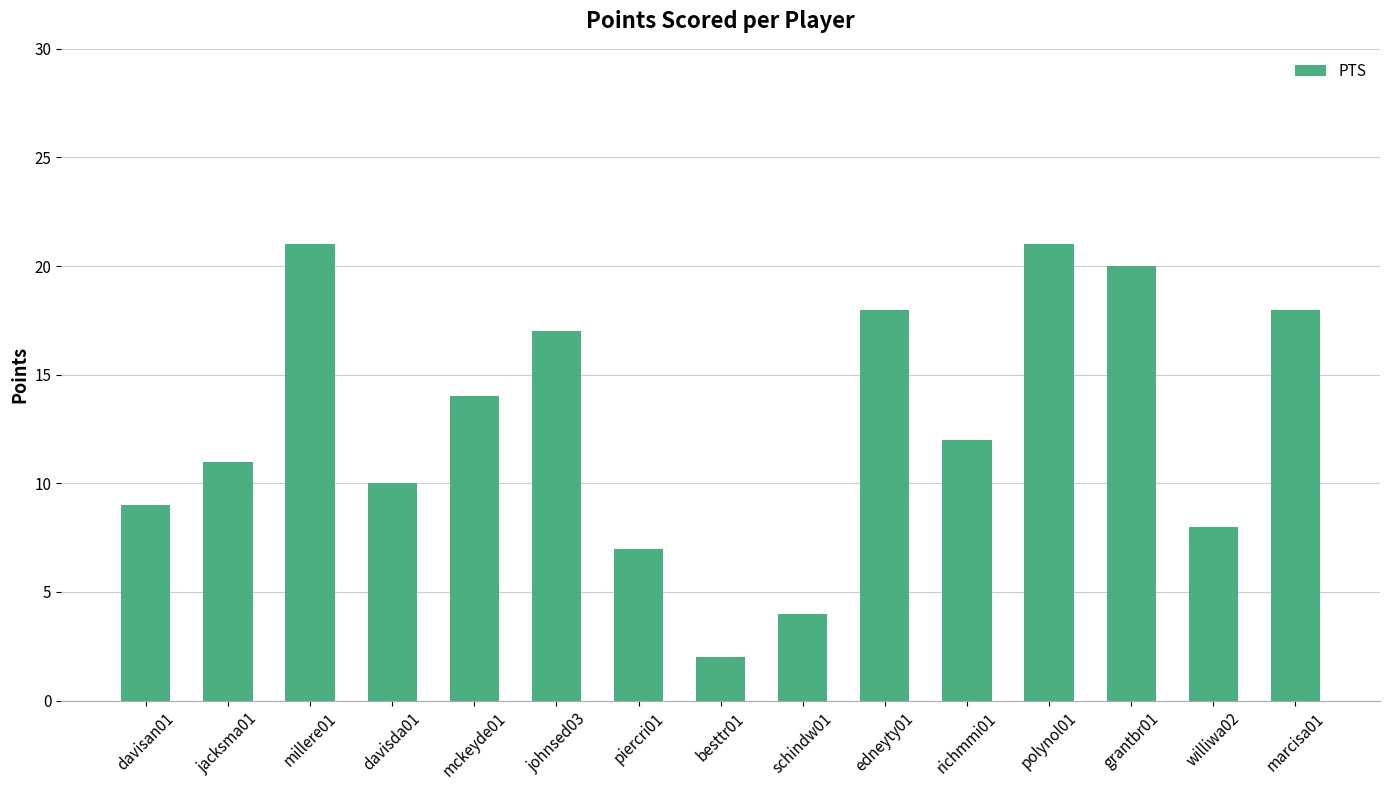

What value does the data have at davisda01, to the nearest 5?

10